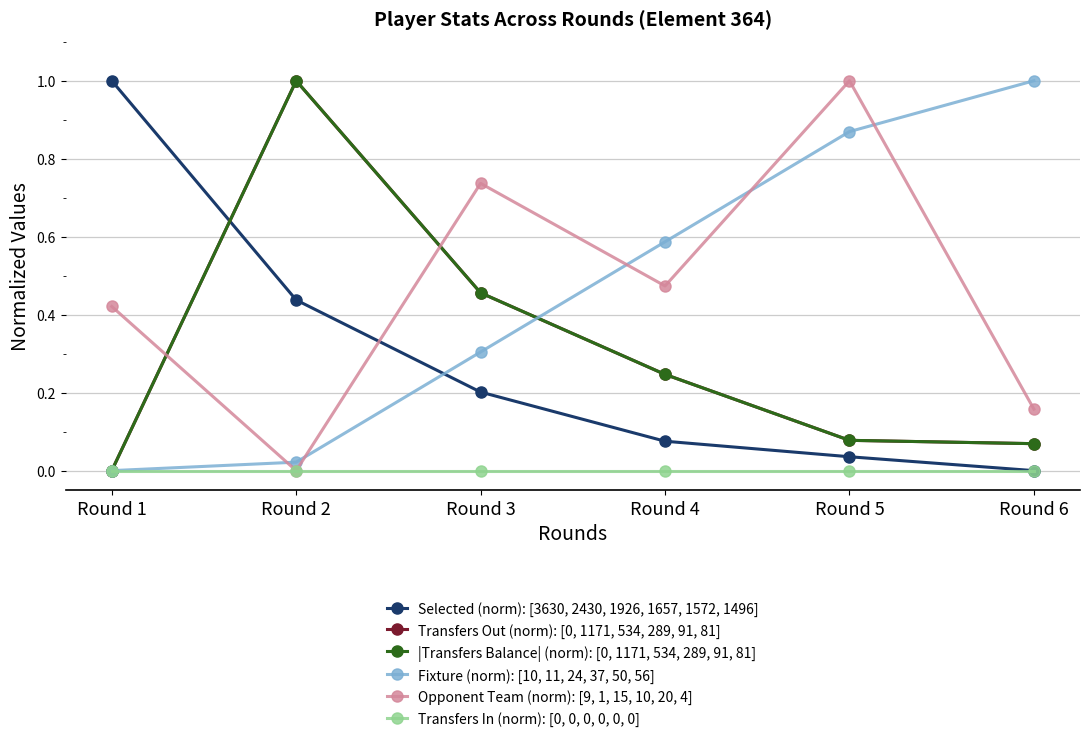

Does the chart have visible grid lines?

Yes